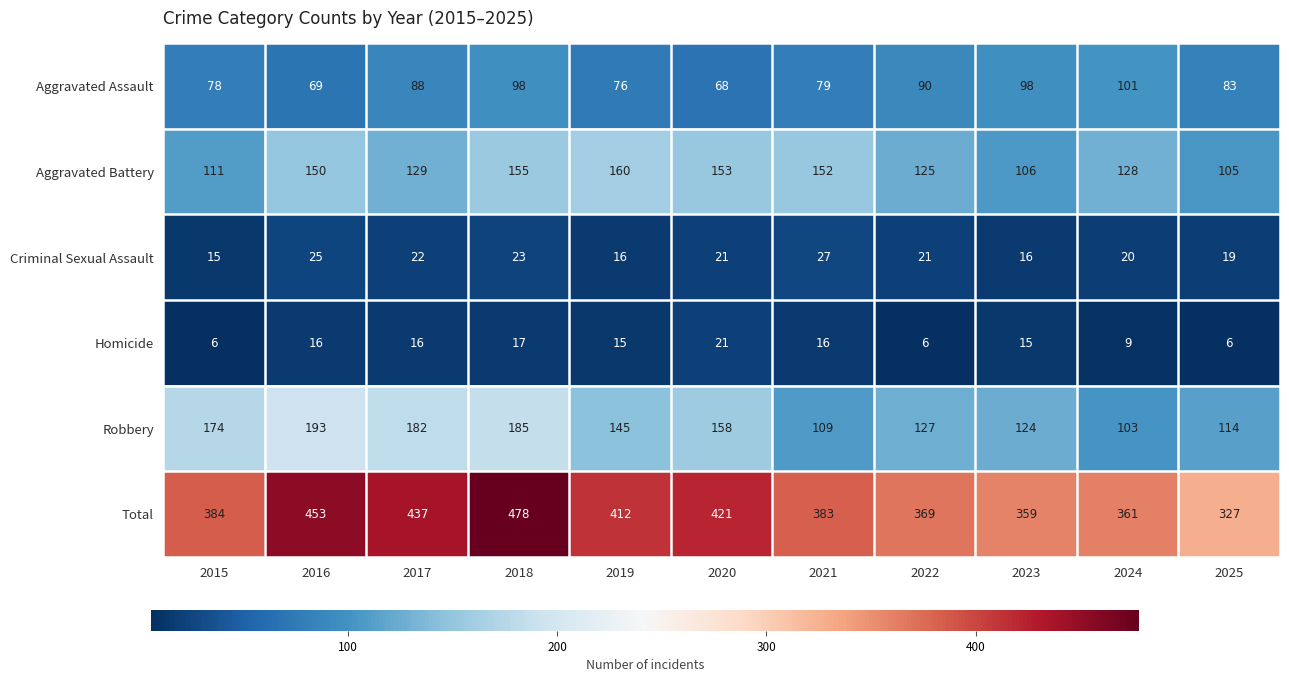

True or false: Criminal Sexual Assault has a value of 20 at 2024.

True